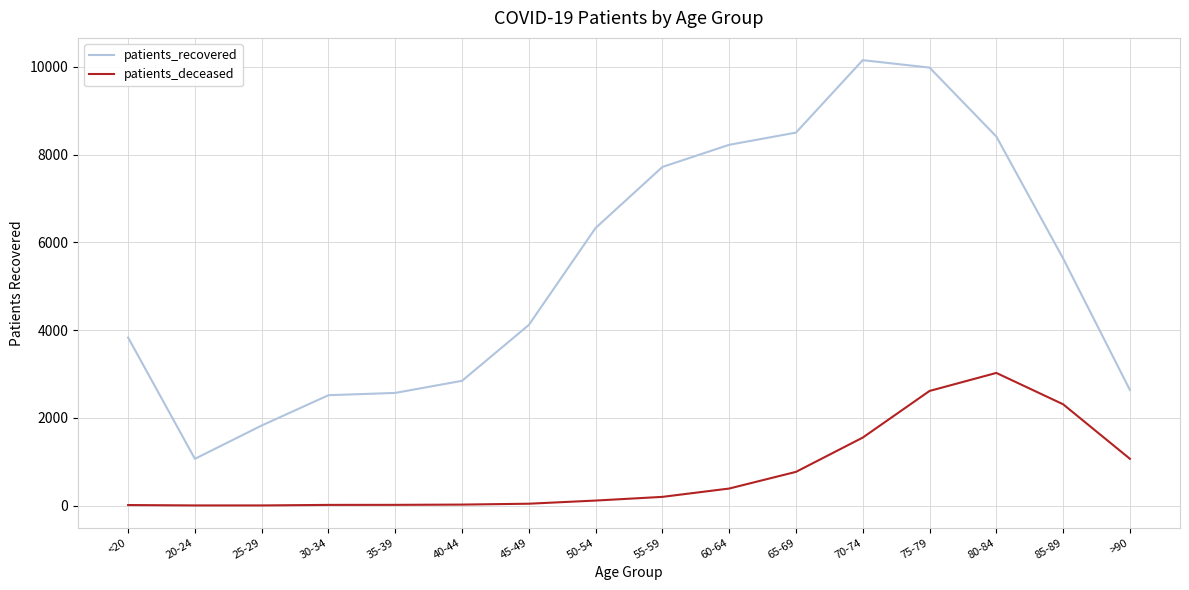

True or false: patients_recovered and patients_deceased cross at least once.

False